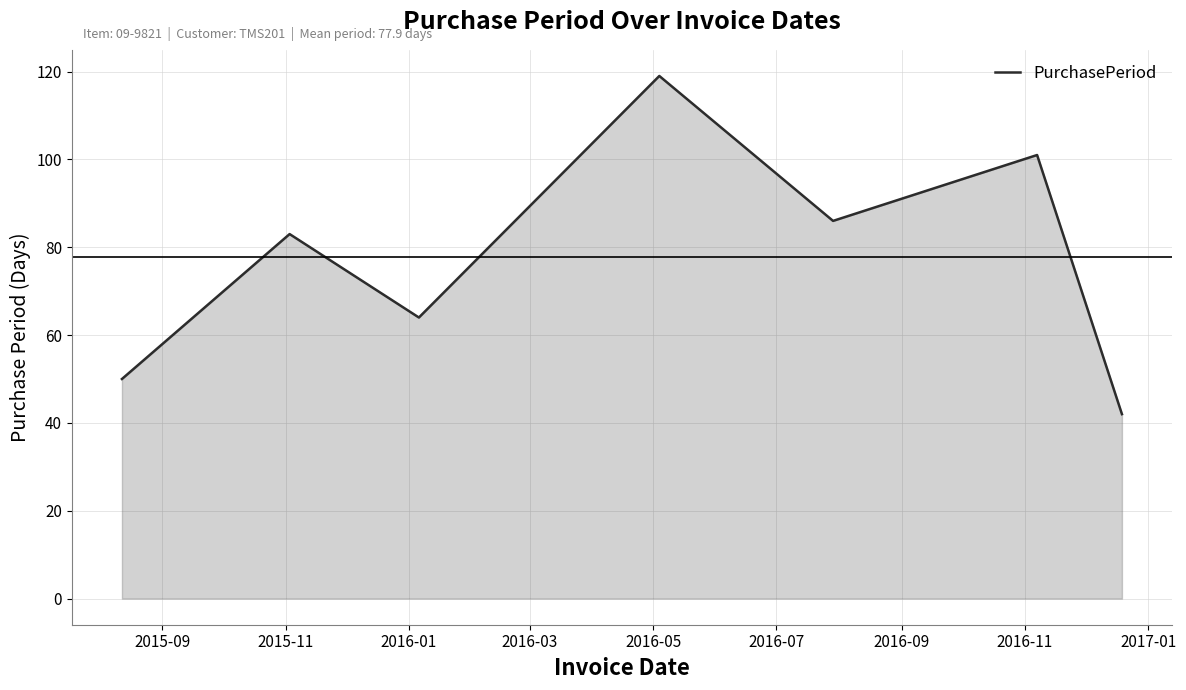

What is the greatest value displayed?

119